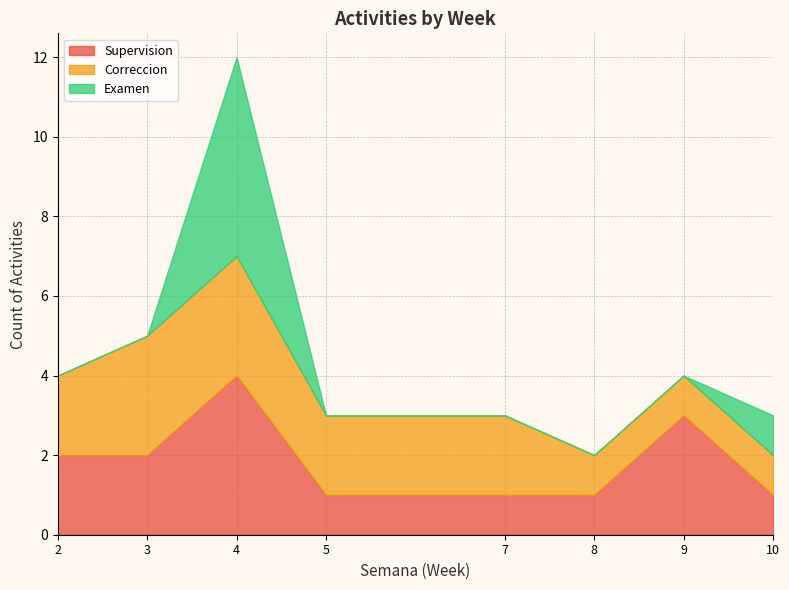

How many values in the Correccion series are below 2?

3